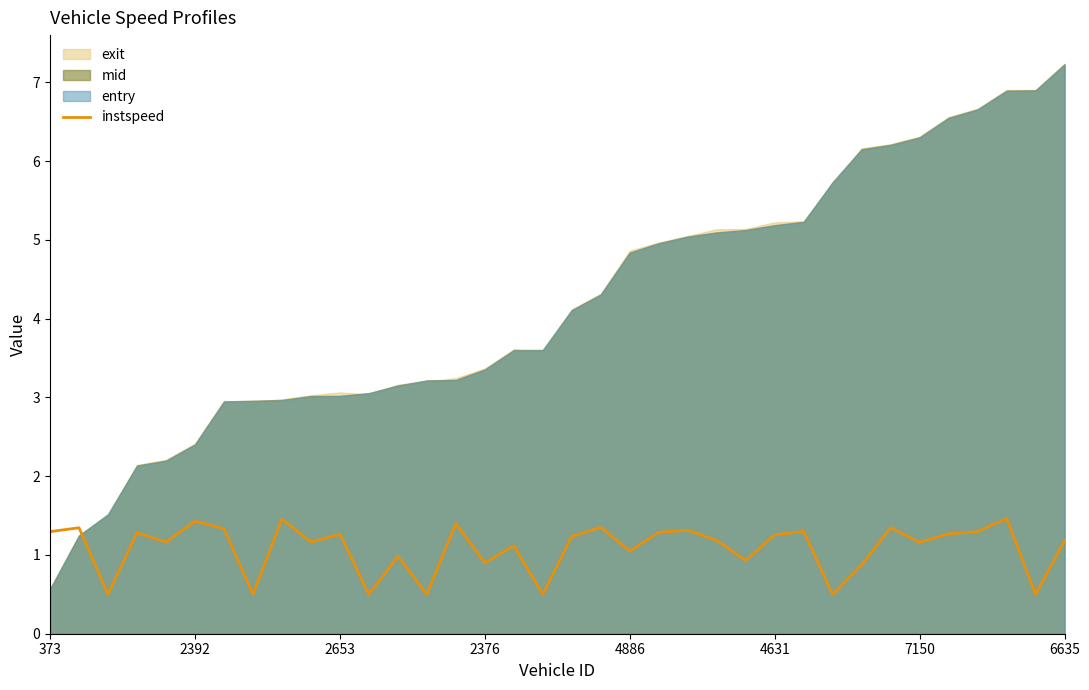

True or false: the data has more than 2 interior local peaks.

True